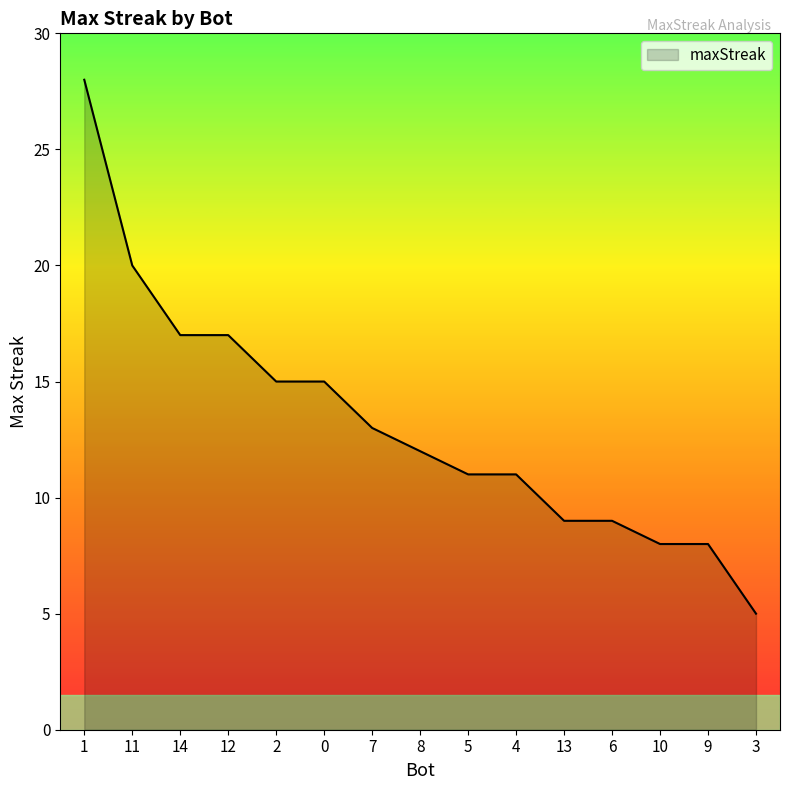

Reading right to left, list all the values displayed in this chart.

3=5	9=8	10=8	6=9	13=9	4=11	5=11	8=12	7=13	0=15	2=15	12=17	14=17	11=20	1=28